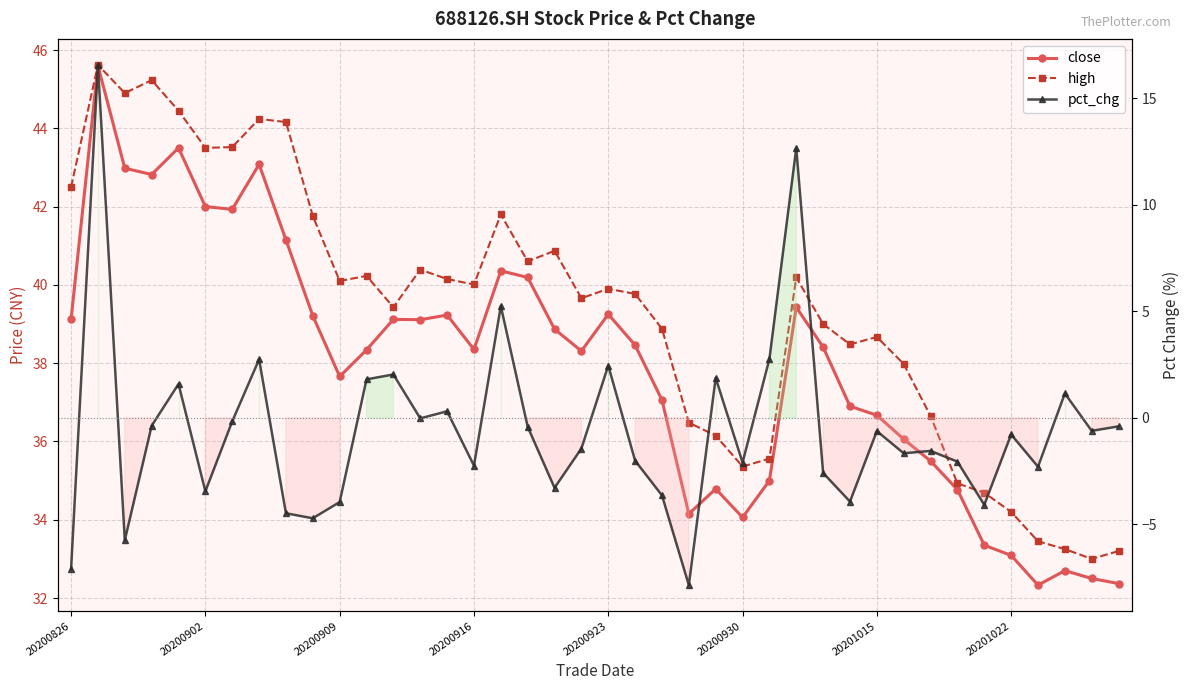

True or false: pct_chg and close cross at least once.

False